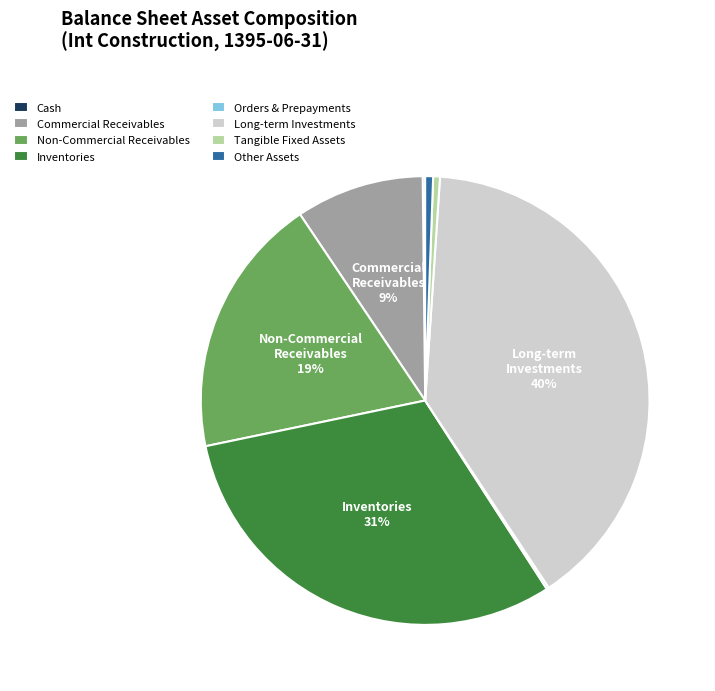

Which category has the biggest portion of the pie?

Long-term Investments